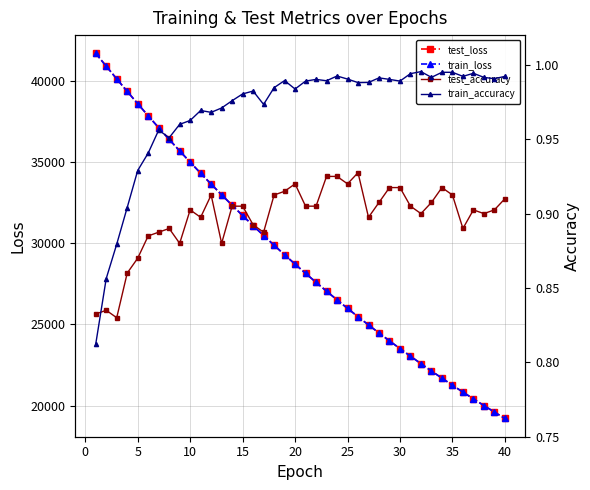

What is the lowest value of the train_loss series?

19207.6